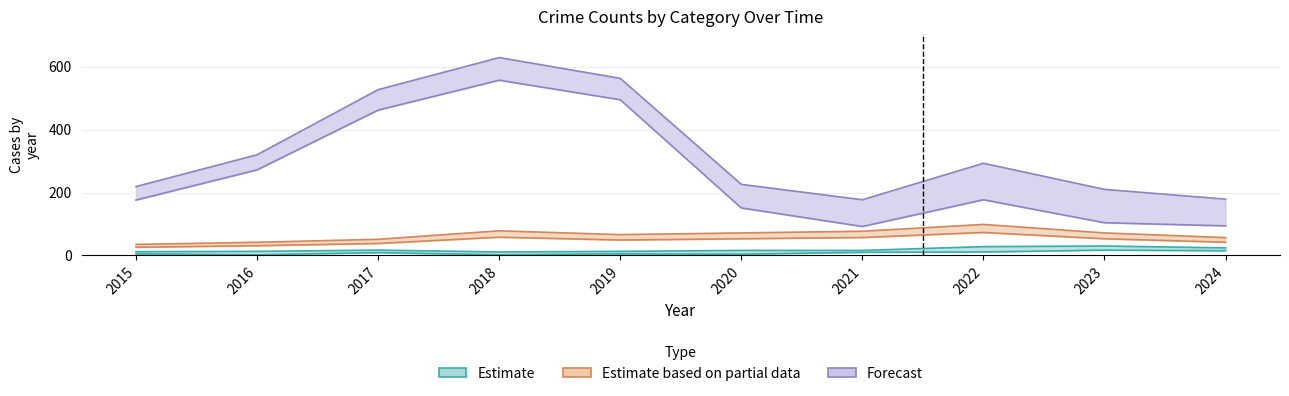

The value of Total at 2024 is 179. True or false?

True